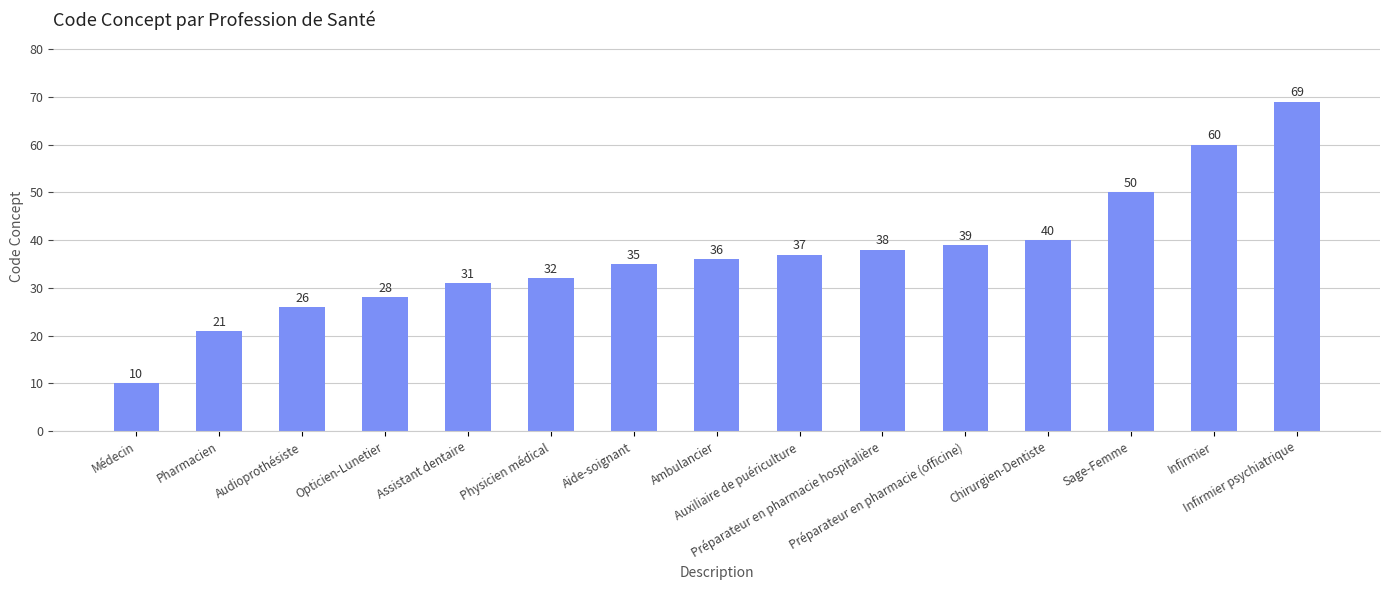

How many series are shown in this chart?

1